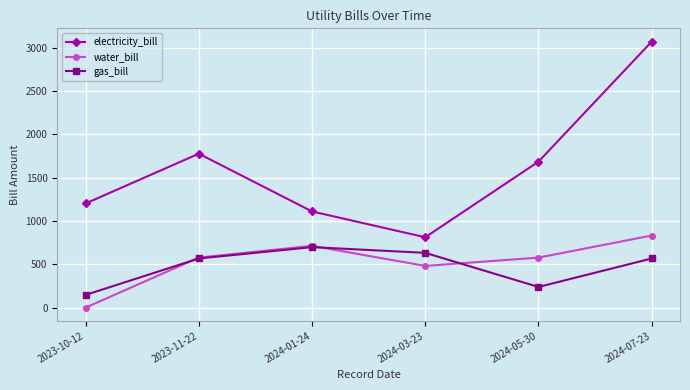

True or false: electricity_bill and water_bill cross at least once.

False